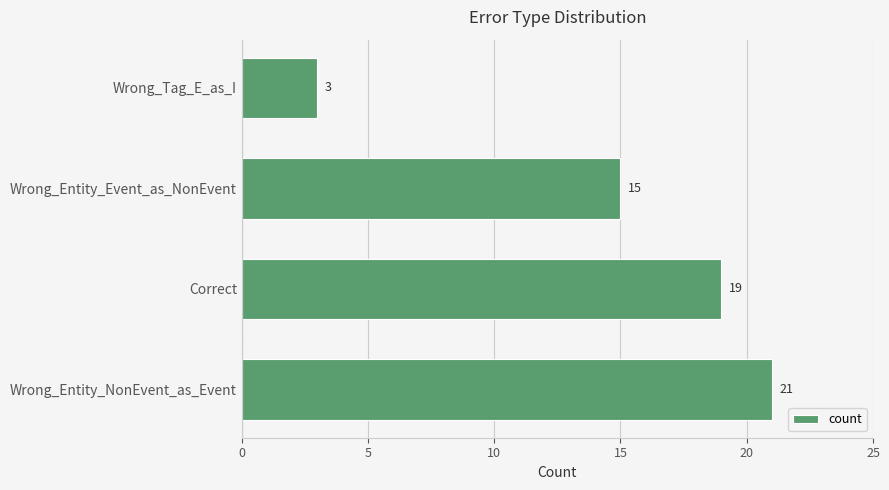

The chart shows a value of 19 at Correct. True or false?

True